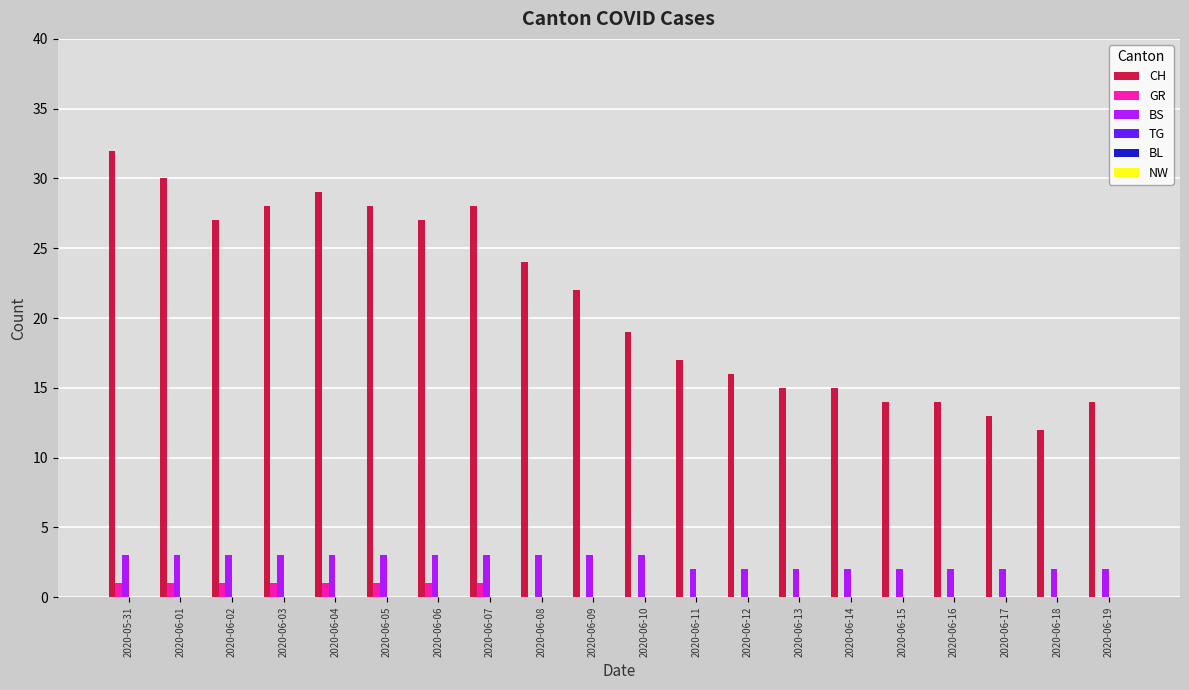

What is the total value across all series at 2020-06-12?

18